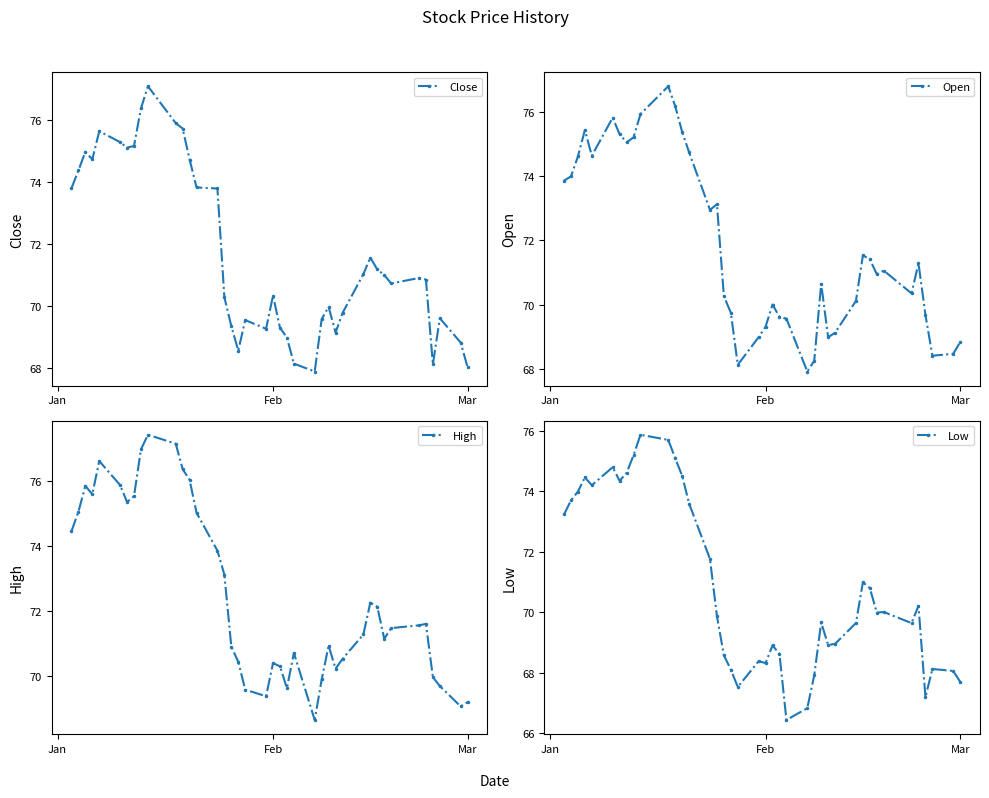

What is the highest value of the Close series?

77.1